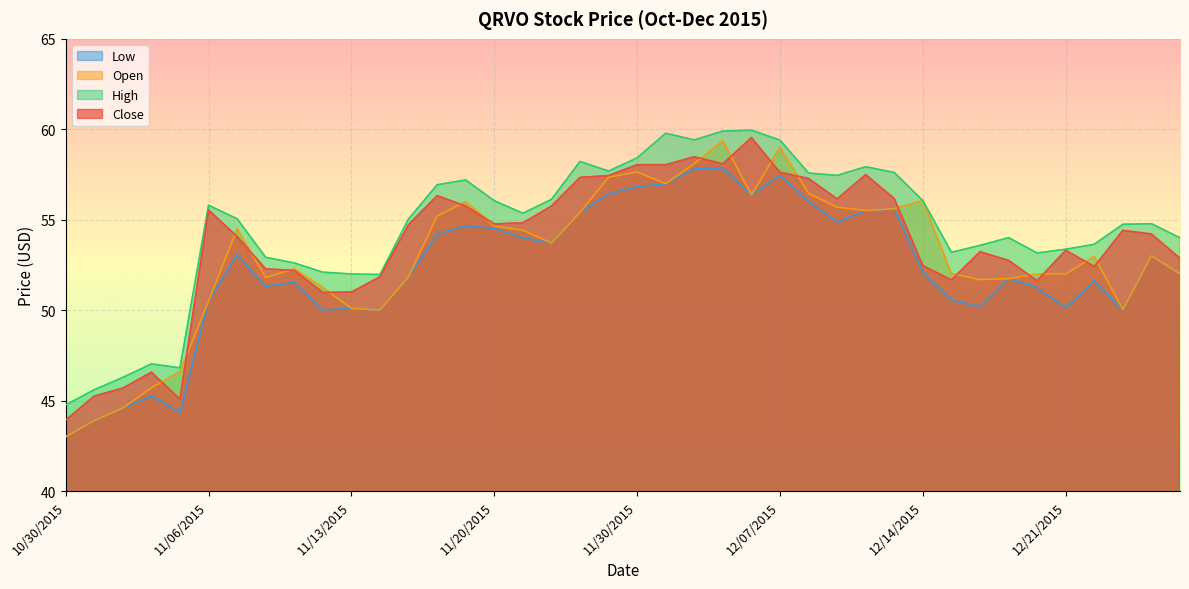

Reading left to right, transcribe all the data shown in this chart.

Close: 10/30/2015=43.9	11/02/2015=45.2	11/03/2015=45.7	11/04/2015=46.6	11/05/2015=45.1	11/06/2015=55.5	11/09/2015=54.1	11/10/2015=52.3	11/11/2015=52.2	11/12/2015=51.0	11/13/2015=51.0	11/16/2015=51.8	11/17/2015=54.7	11/18/2015=56.3	11/19/2015=55.8	11/20/2015=54.8	11/23/2015=54.8	11/24/2015=55.8	11/25/2015=57.3	11/27/2015=57.4	11/30/2015=58.0	12/01/2015=58.0	12/02/2015=58.5	12/03/2015=58.1	12/04/2015=59.5	12/07/2015=57.6	12/08/2015=57.3	12/09/2015=56.1	12/10/2015=57.5	12/11/2015=56.2	12/14/2015=52.5	12/15/2015=51.7	12/16/2015=53.2	12/17/2015=52.8	12/18/2015=51.6	12/21/2015=53.3	12/22/2015=52.4	12/23/2015=54.4	12/24/2015=54.2	12/28/2015=52.9
High: 10/30/2015=44.8	11/02/2015=45.6	11/03/2015=46.3	11/04/2015=47.0	11/05/2015=46.8	11/06/2015=55.8	11/09/2015=55.0	11/10/2015=52.9	11/11/2015=52.6	11/12/2015=52.1	11/13/2015=52.0	11/16/2015=52.0	11/17/2015=55.0	11/18/2015=56.9	11/19/2015=57.2	11/20/2015=56.0	11/23/2015=55.4	11/24/2015=56.1	11/25/2015=58.2	11/27/2015=57.7	11/30/2015=58.4	12/01/2015=59.8	12/02/2015=59.4	12/03/2015=59.9	12/04/2015=60.0	12/07/2015=59.4	12/08/2015=57.6	12/09/2015=57.5	12/10/2015=57.9	12/11/2015=57.6	12/14/2015=56.1	12/15/2015=53.2	12/16/2015=53.6	12/17/2015=54.0	12/18/2015=53.2	12/21/2015=53.4	12/22/2015=53.6	12/23/2015=54.8	12/24/2015=54.8	12/28/2015=54.0
Low: 10/30/2015=43.0	11/02/2015=43.9	11/03/2015=44.6	11/04/2015=45.3	11/05/2015=44.3	11/06/2015=50.5	11/09/2015=53.1	11/10/2015=51.3	11/11/2015=51.5	11/12/2015=50.0	11/13/2015=50.1	11/16/2015=50.0	11/17/2015=51.9	11/18/2015=54.2	11/19/2015=54.7	11/20/2015=54.5	11/23/2015=54.0	11/24/2015=53.7	11/25/2015=55.4	11/27/2015=56.4	11/30/2015=56.8	12/01/2015=57.0	12/02/2015=57.8	12/03/2015=57.9	12/04/2015=56.4	12/07/2015=57.5	12/08/2015=56.0	12/09/2015=54.9	12/10/2015=55.5	12/11/2015=55.6	12/14/2015=52.1	12/15/2015=50.6	12/16/2015=50.2	12/17/2015=51.7	12/18/2015=51.2	12/21/2015=50.1	12/22/2015=51.6	12/23/2015=50.0	12/24/2015=53.0	12/28/2015=52.0
Open: 10/30/2015=43.0	11/02/2015=43.9	11/03/2015=44.6	11/04/2015=45.7	11/05/2015=46.6	11/06/2015=50.5	11/09/2015=54.5	11/10/2015=51.8	11/11/2015=52.3	11/12/2015=51.2	11/13/2015=50.1	11/16/2015=50.0	11/17/2015=51.9	11/18/2015=55.2	11/19/2015=56.0	11/20/2015=54.6	11/23/2015=54.4	11/24/2015=53.7	11/25/2015=55.4	11/27/2015=57.4	11/30/2015=57.6	12/01/2015=57.0	12/02/2015=58.1	12/03/2015=59.4	12/04/2015=56.4	12/07/2015=59.0	12/08/2015=56.5	12/09/2015=55.7	12/10/2015=55.5	12/11/2015=55.6	12/14/2015=56.1	12/15/2015=52.0	12/16/2015=51.7	12/17/2015=51.7	12/18/2015=52.0	12/21/2015=52.0	12/22/2015=53.0	12/23/2015=50.0	12/24/2015=53.0	12/28/2015=52.0